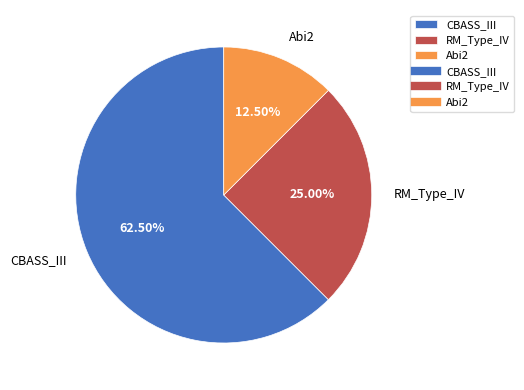

Which slice is the largest?

CBASS_III